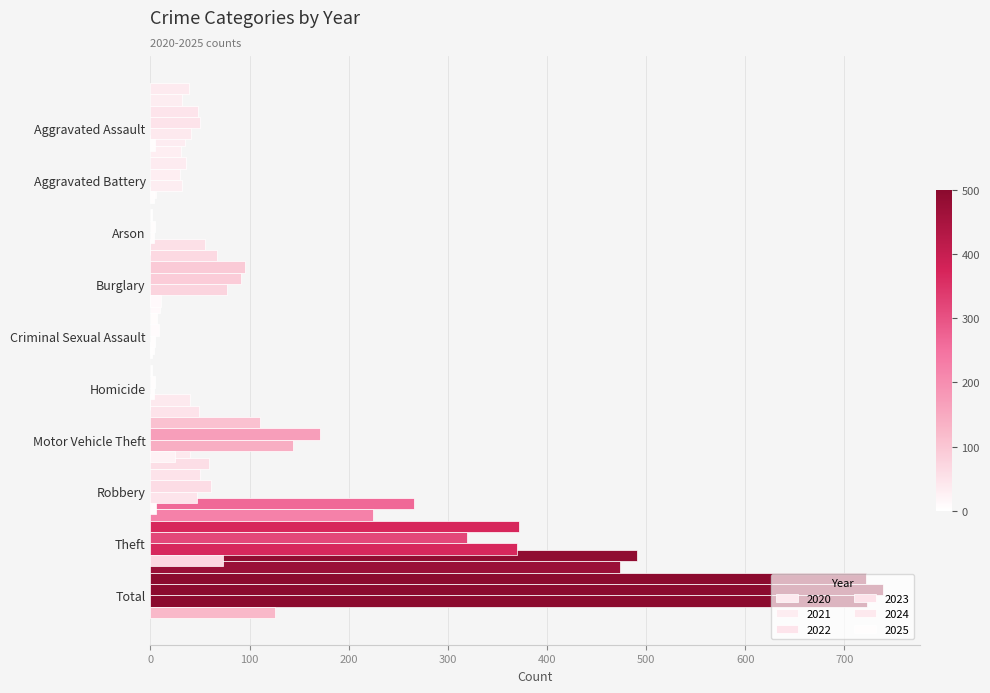

What is the greatest value displayed?

739